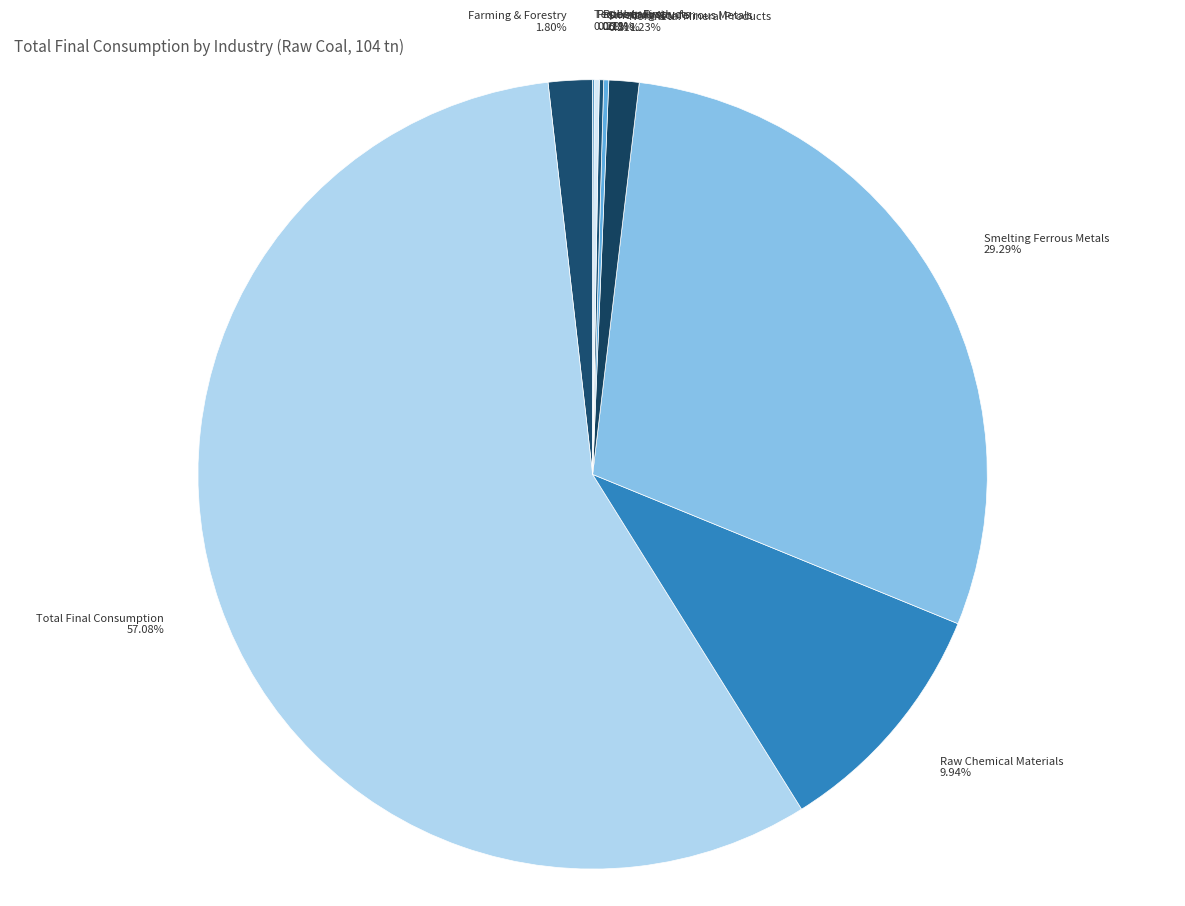

Is it true that Nonmetal Mineral Products is 1% of the pie?

True